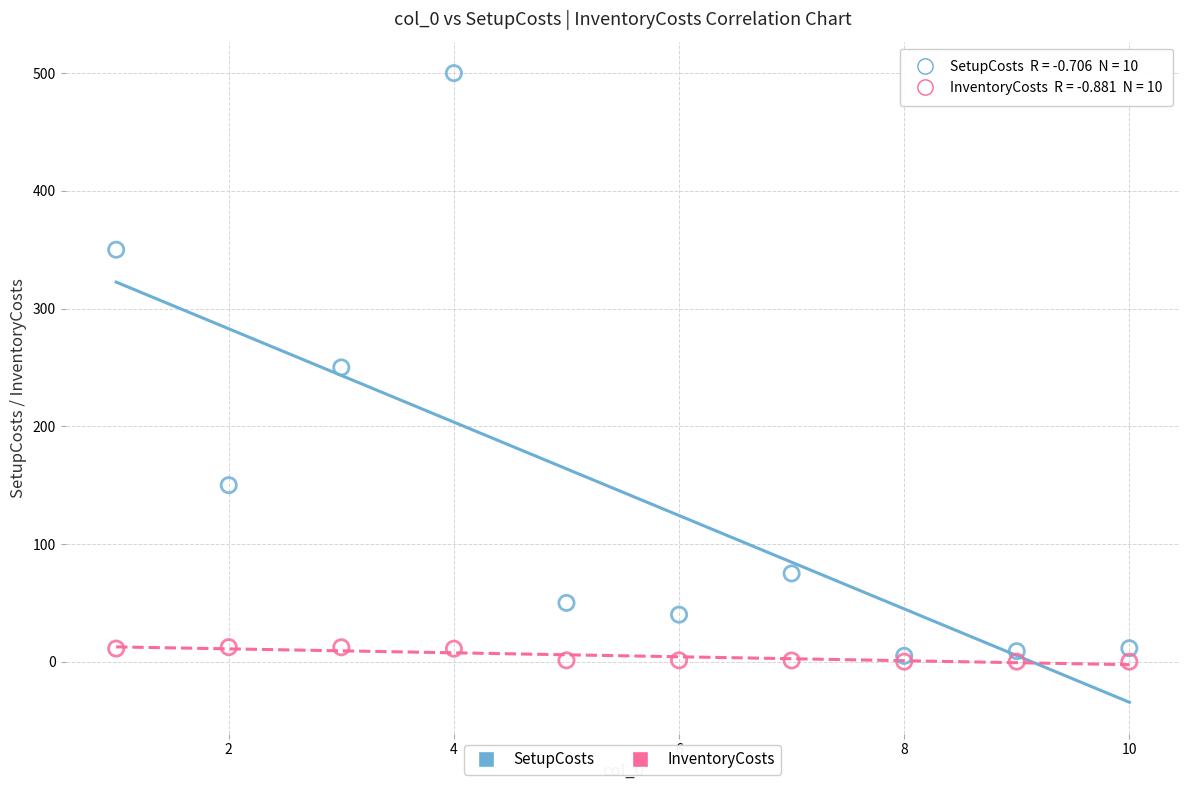

What are all the series names shown in the legend?

SetupCosts, InventoryCosts